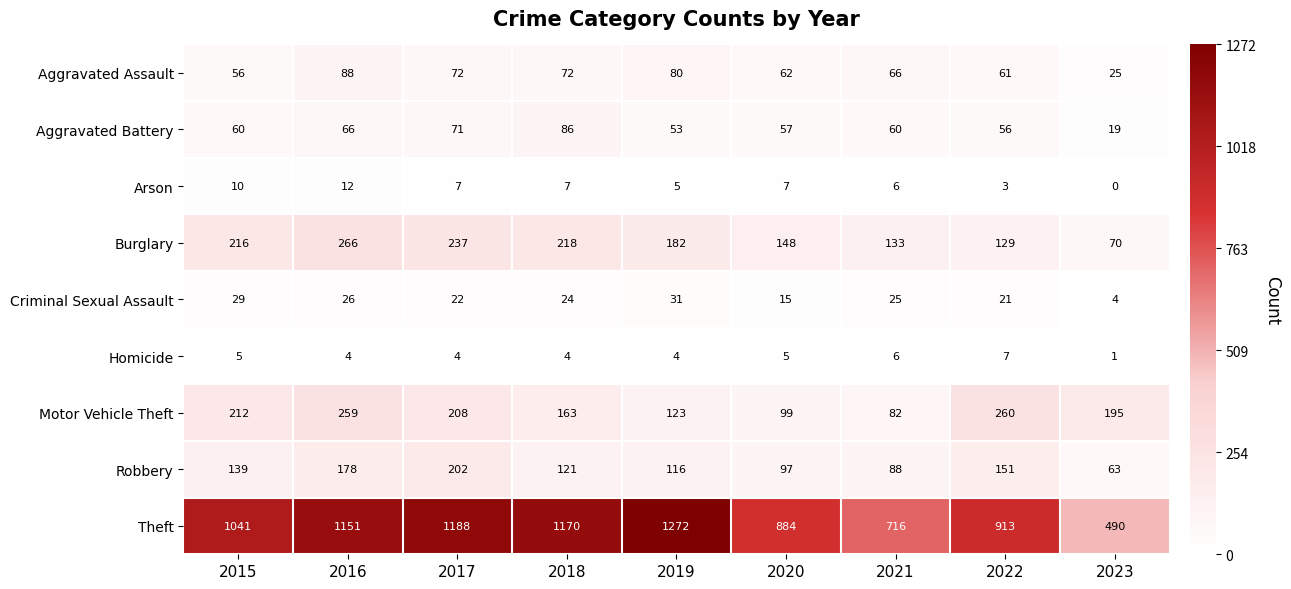

What is the maximum value shown in the chart?

1272